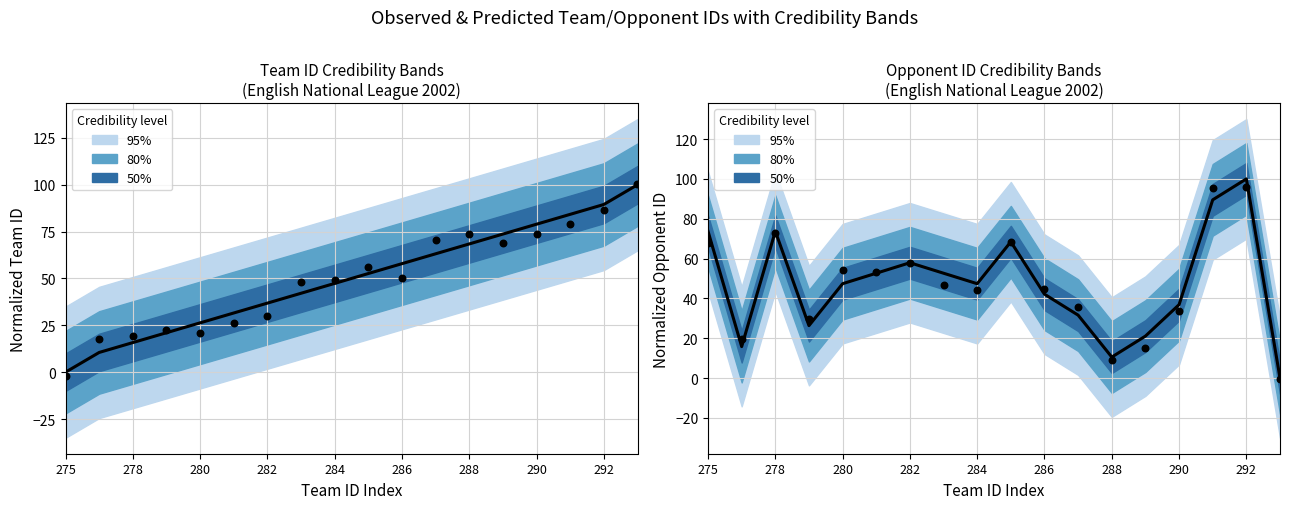

At which category is the sum across all series the highest?

292